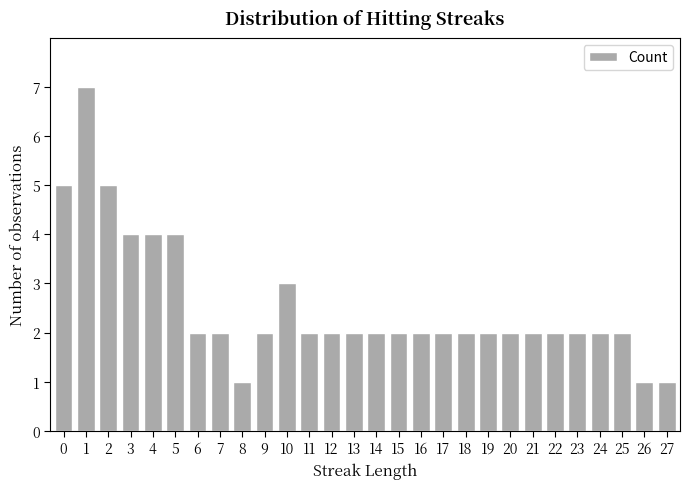

What is the value of the 18th bar from the left?

2